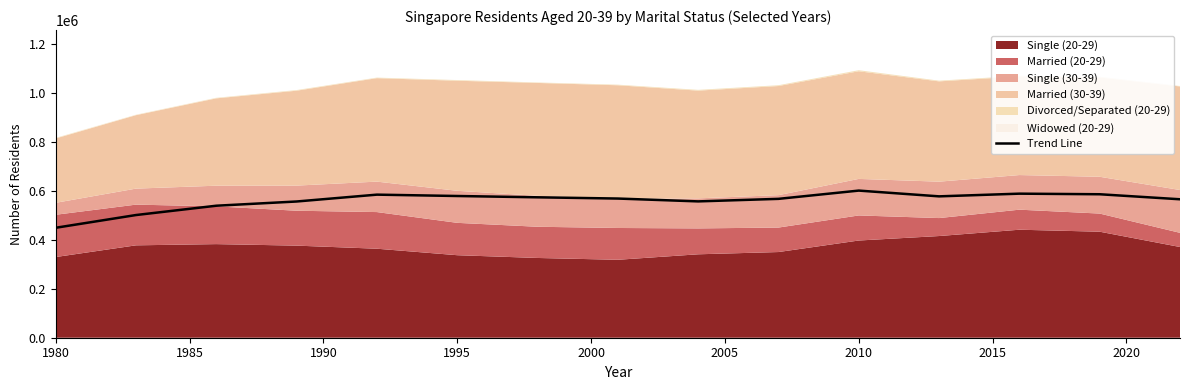

Reading left to right, what are all the values shown in this chart?

449130.0	501160.0	539220.0	556490.0	584485.0	578930.0	573595.0	568535.0	556930.0	567270.0	601040.0	577500.0	588500.0	586080.0	565565.0